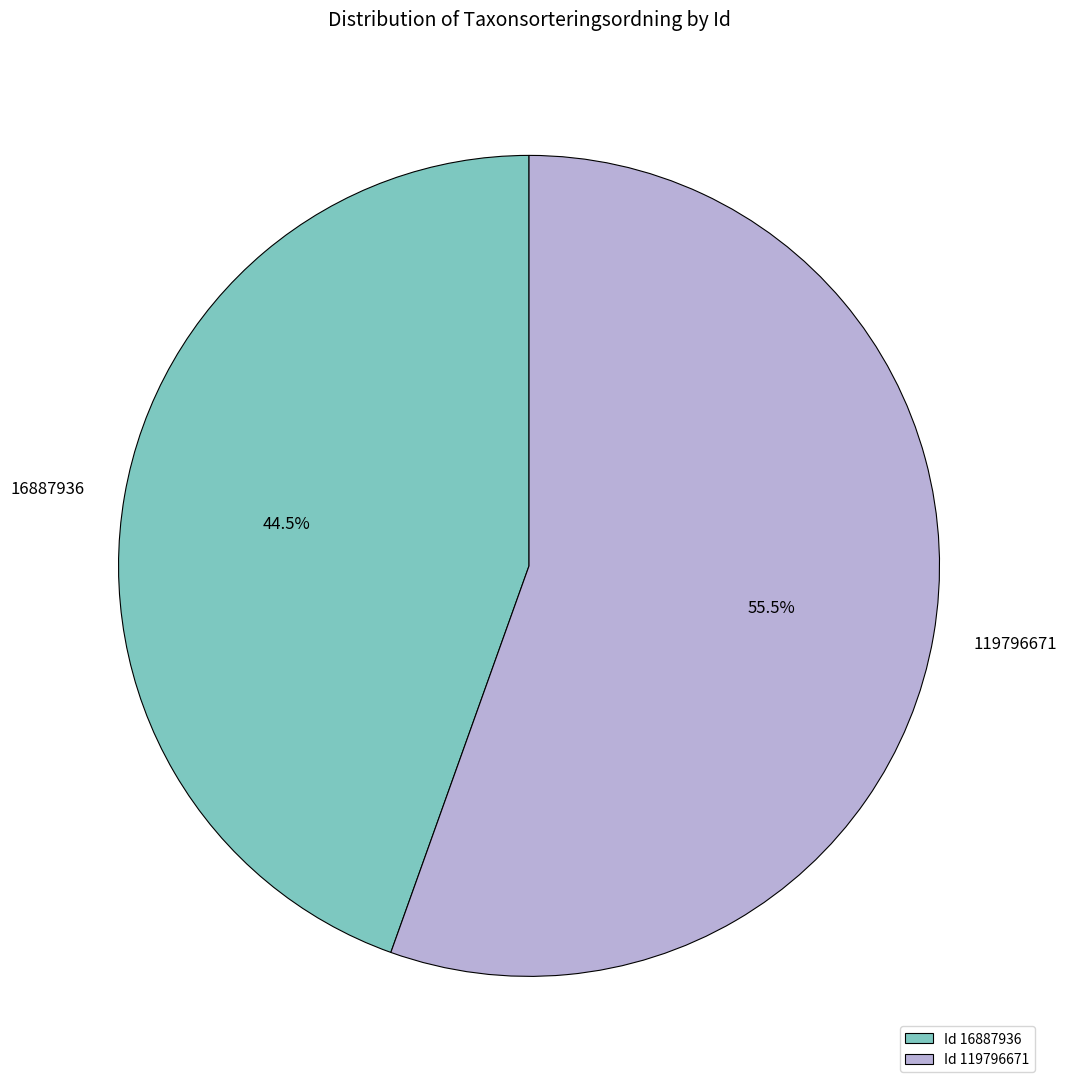

What is the total percentage of Id 119796671 and Id 16887936?

100.0%